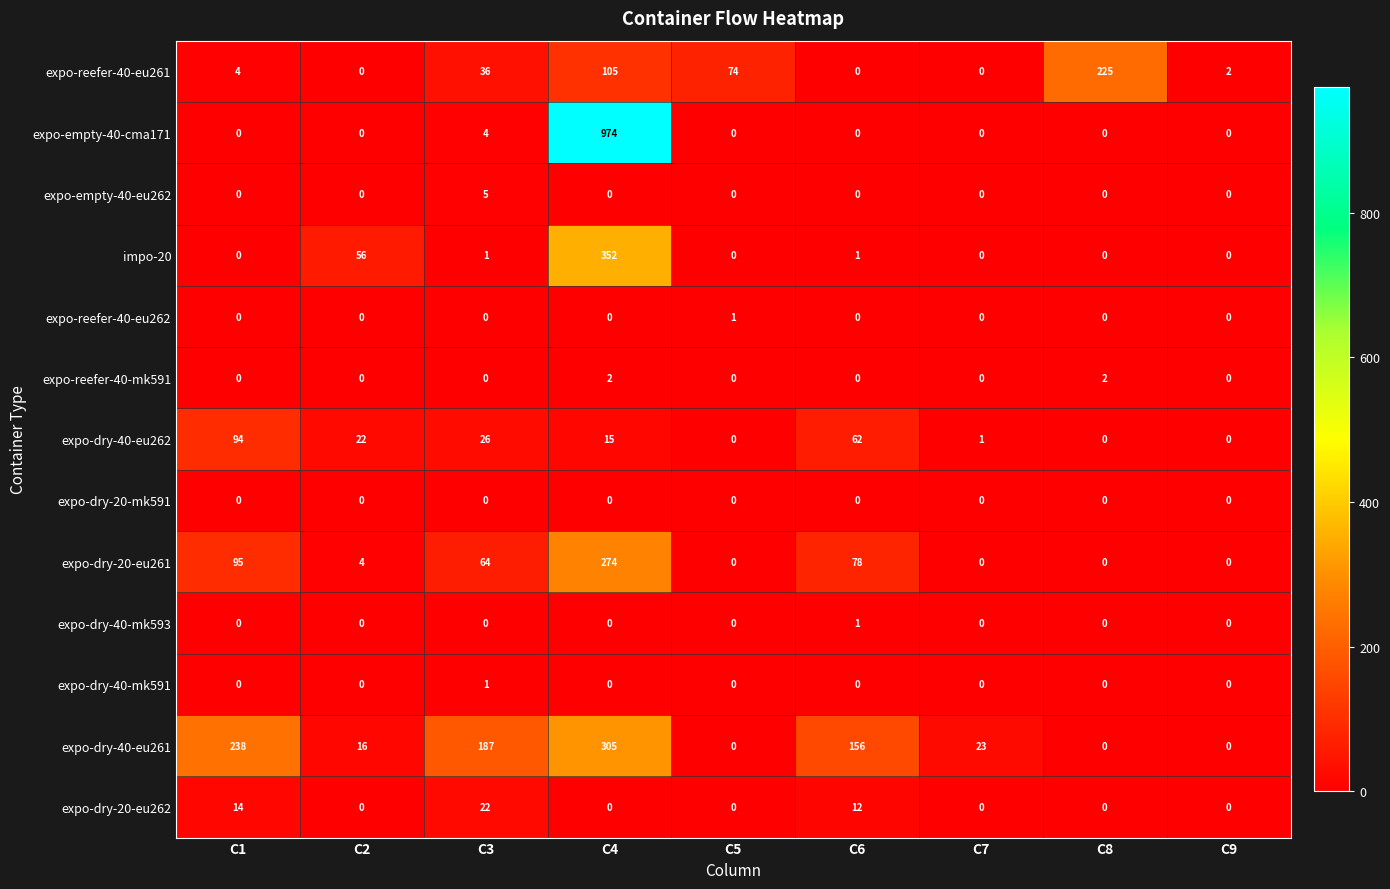

The expo-dry-40-mk593 series shows 0 at C2. True or false?

True